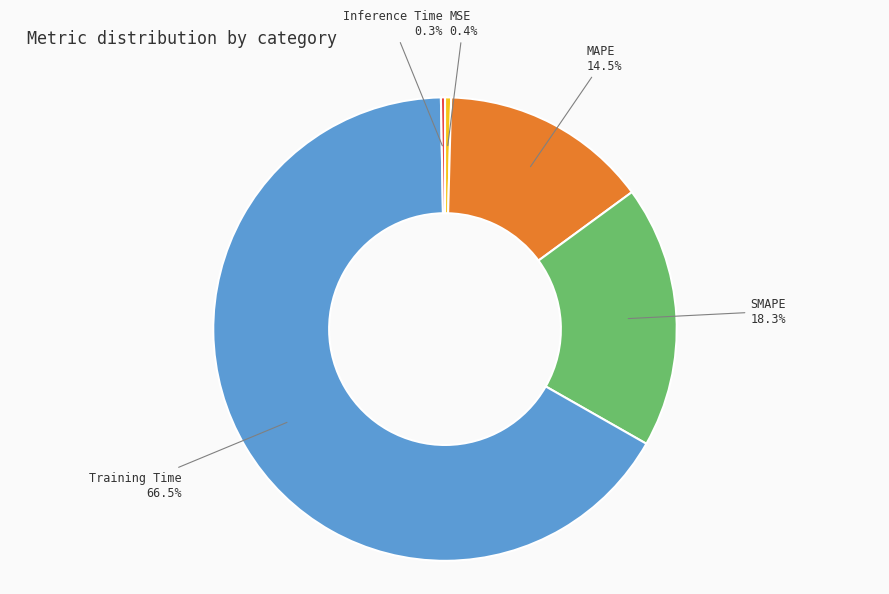

Is there a majority slice in this chart?

Yes